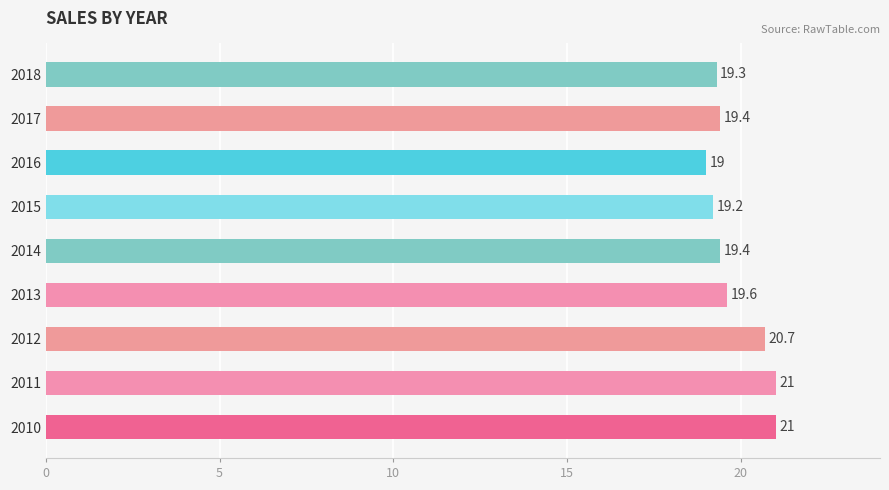

How many data points are above 19?

8